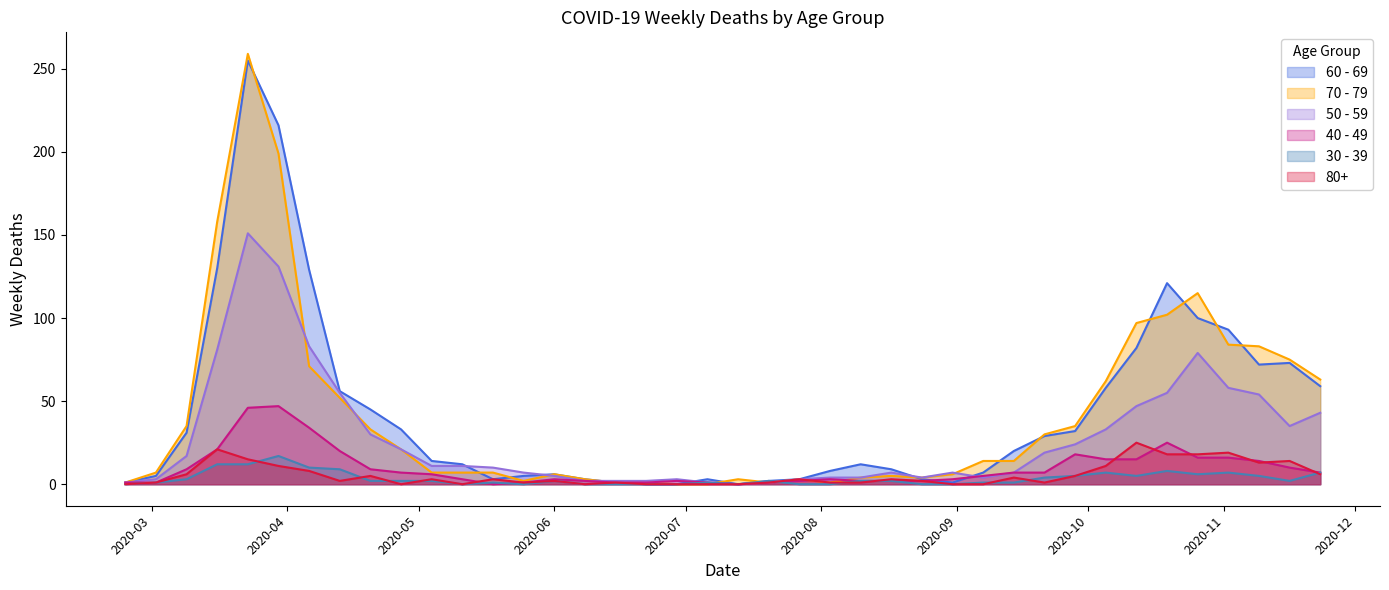

At which label does 30 - 39 reach its peak?

2020-03-30